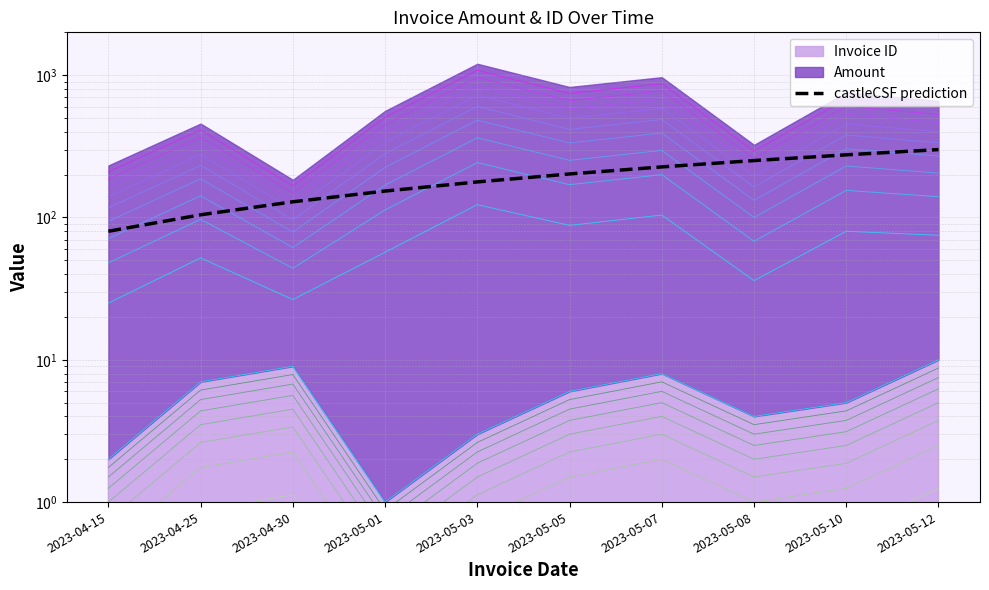

The value at 2023-04-15 is 117.9. True or false?

False